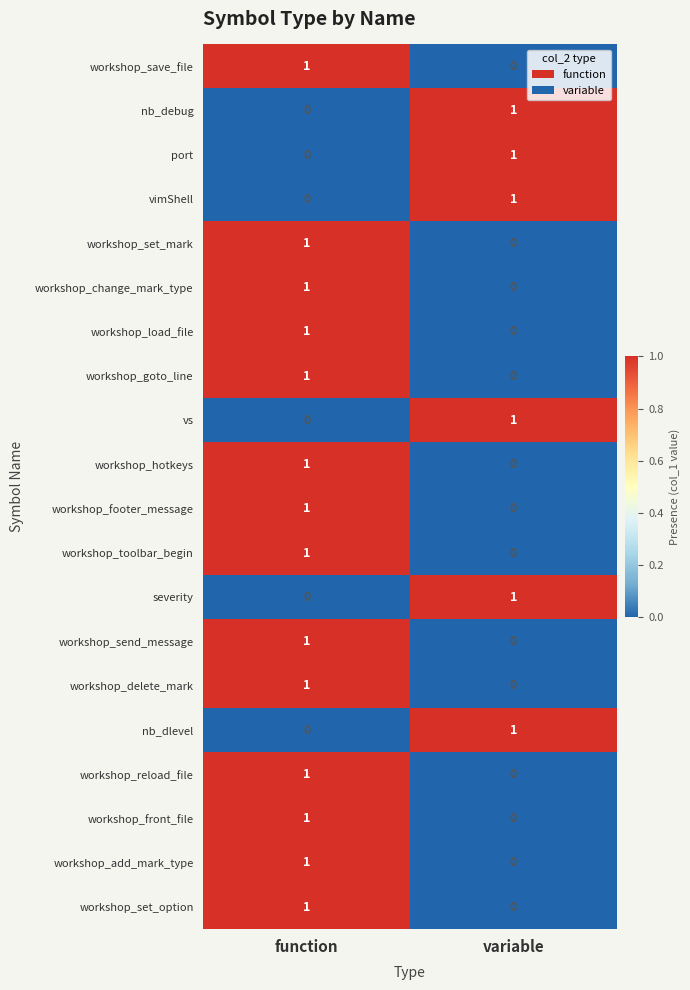

What is the difference between the highest and lowest values at function?

1